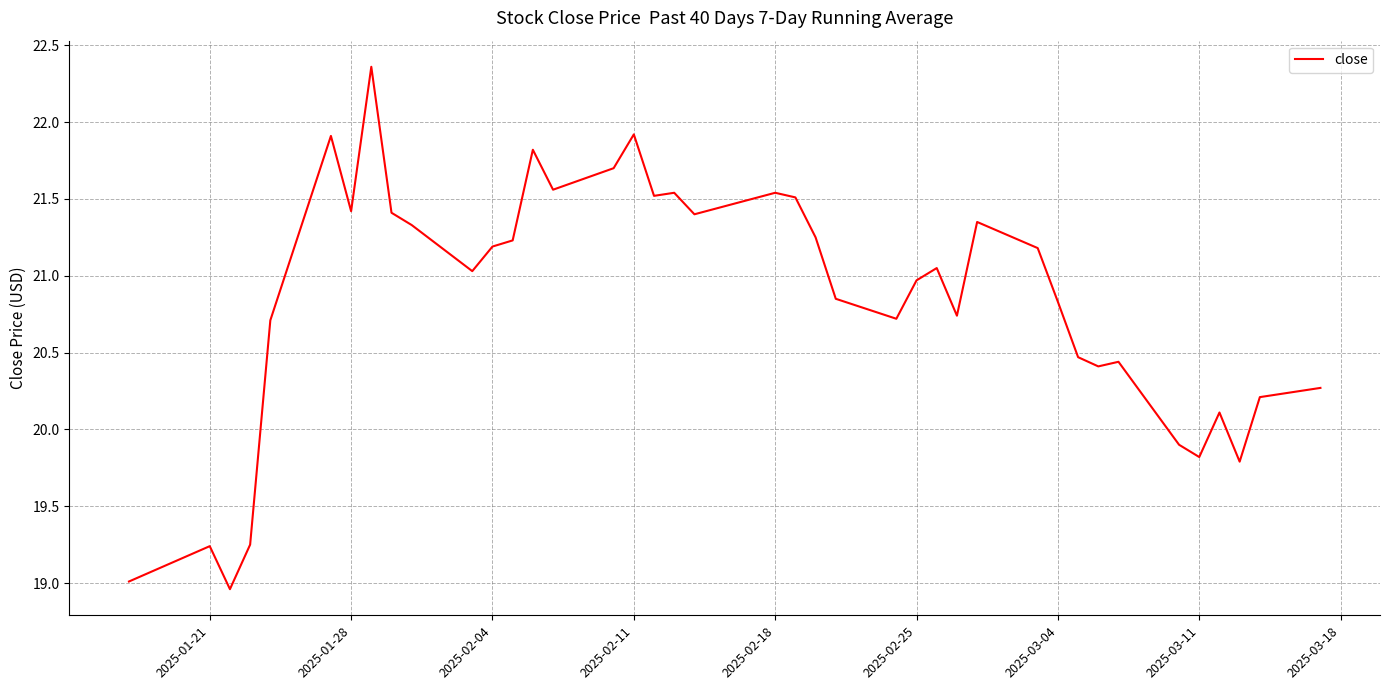

Does the chart display data point markers on the line(s)?

No